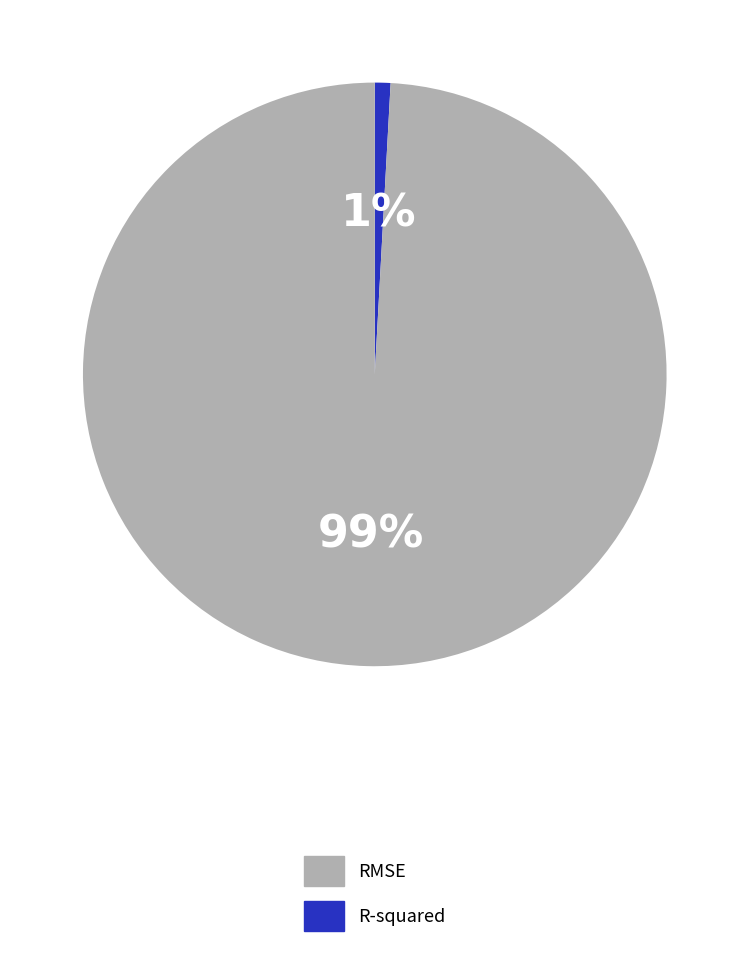

To the nearest percent, what is the difference between the largest and smallest slice percentages?

98%